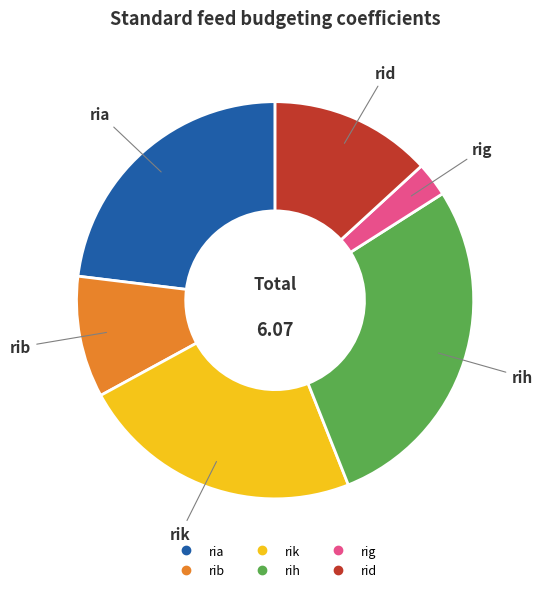

Is there a majority slice in this chart?

No